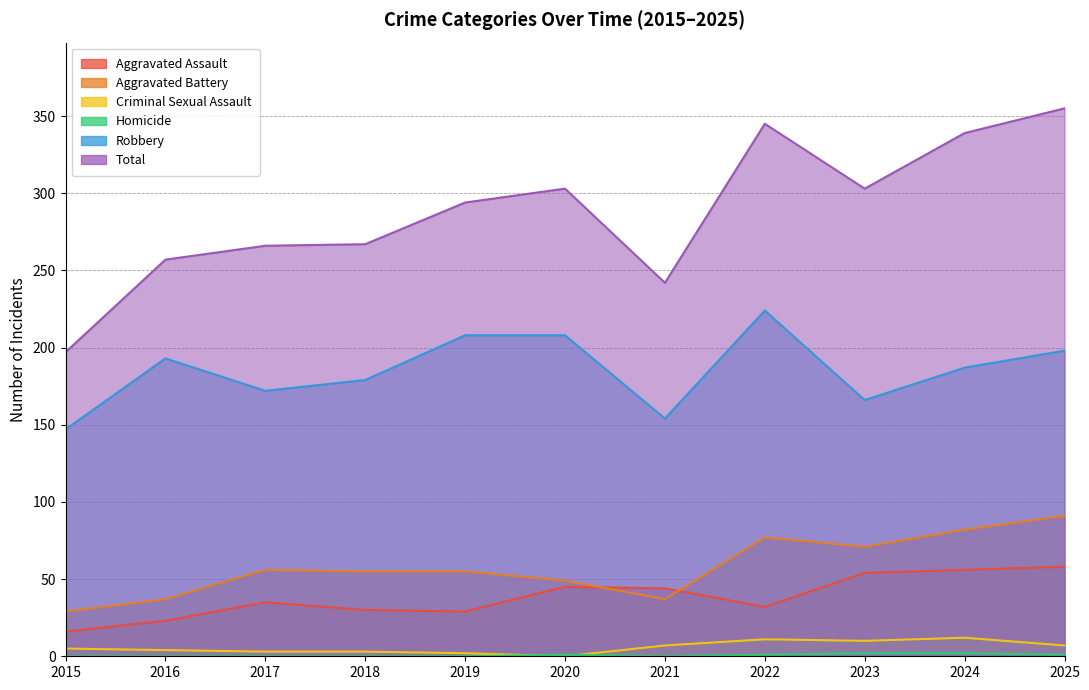

In Aggravated Battery, how many points are lower than both neighbors (excluding endpoints)?

2